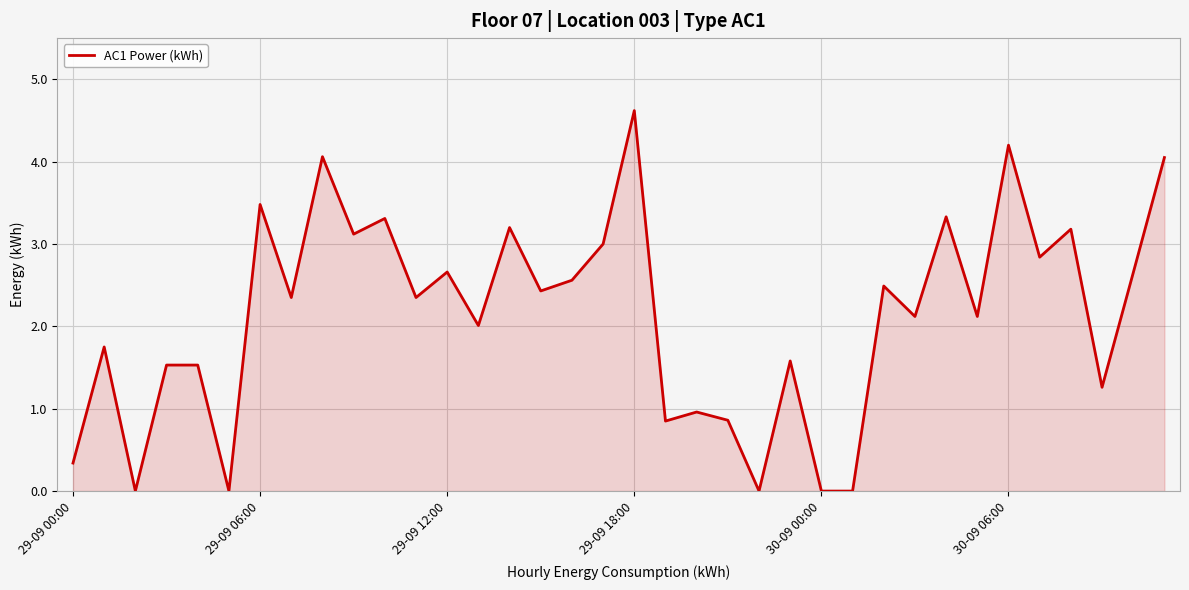

What is the average value?

2.1